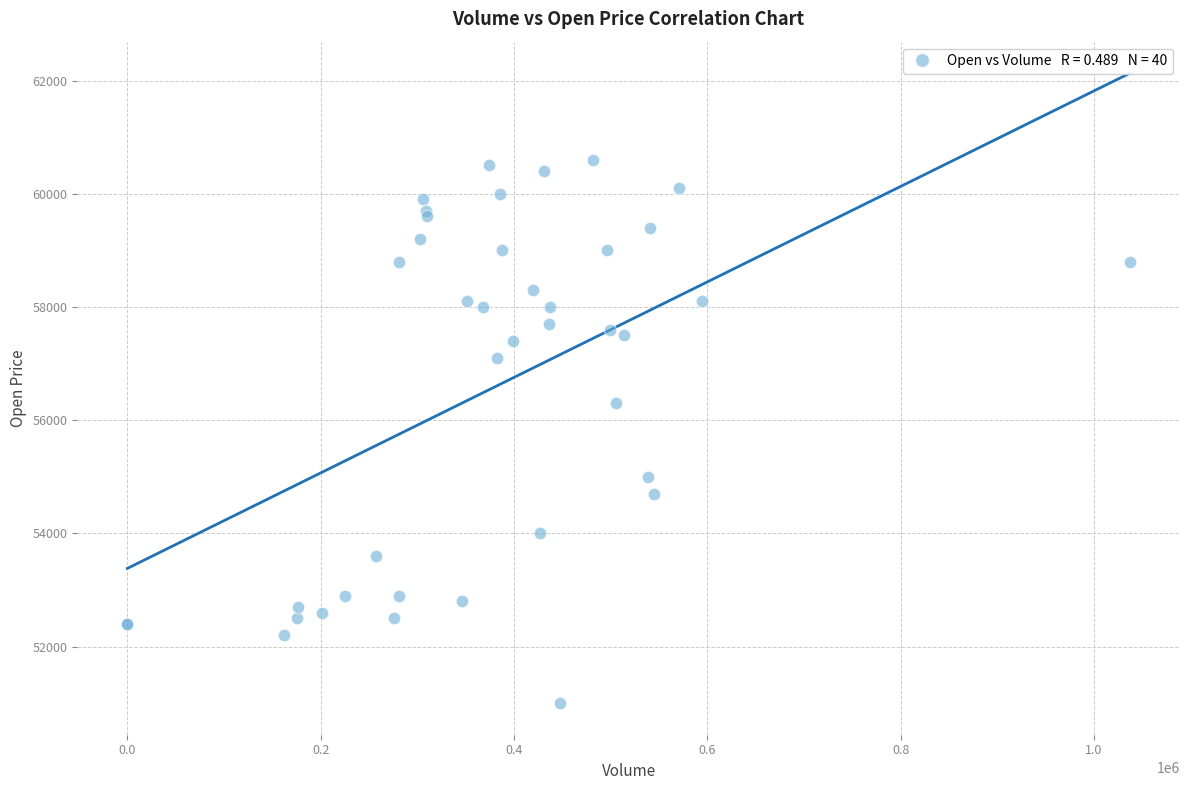

What Y value in the scatter plot is closest to 55800?

56300